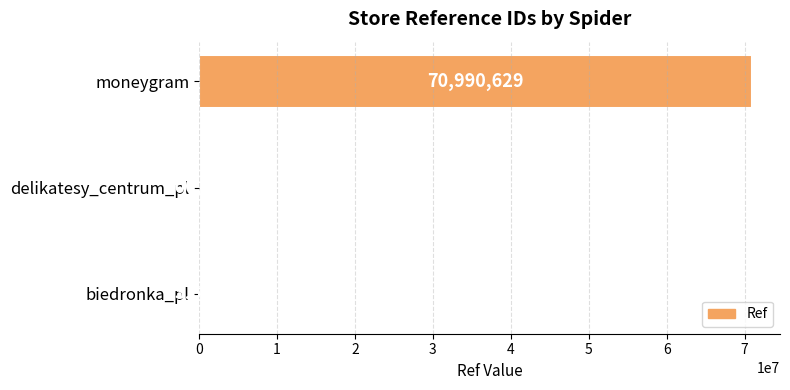

Is it true that the value at delikatesy_centrum_pl is 100495?

True